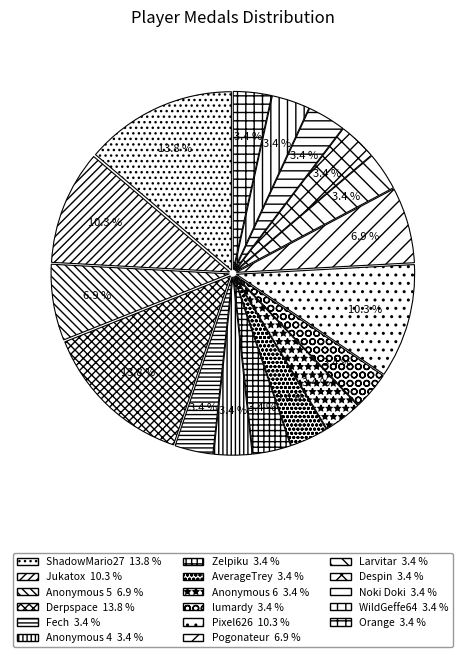

Which has a higher value, Pogonateur or ShadowMario27?

ShadowMario27